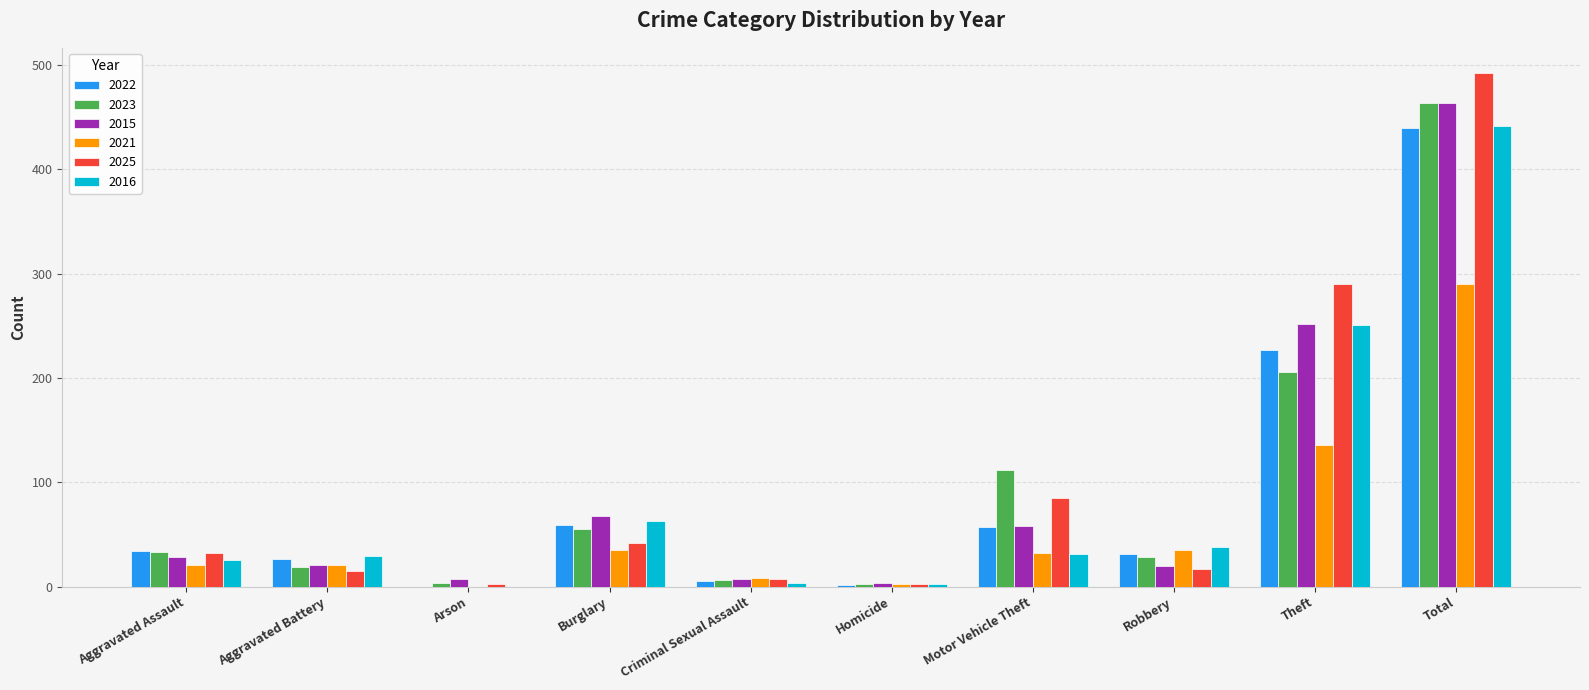

At which label is 2015 closest to 233?

Theft